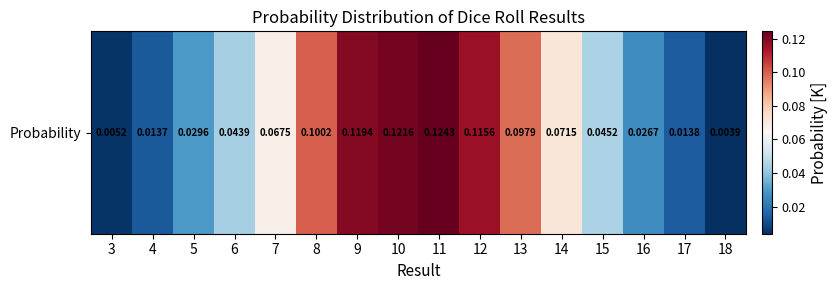

List the labels in order of value, largest first.

11, 10, 9, 12, 8, 13, 14, 7, 15, 6, 5, 16, 17, 4, 3, 18